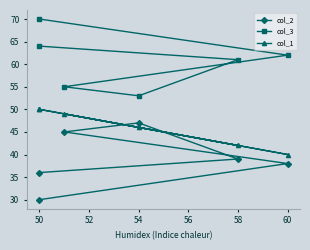

What are all the series names shown in the legend?

col_2, col_3, col_1